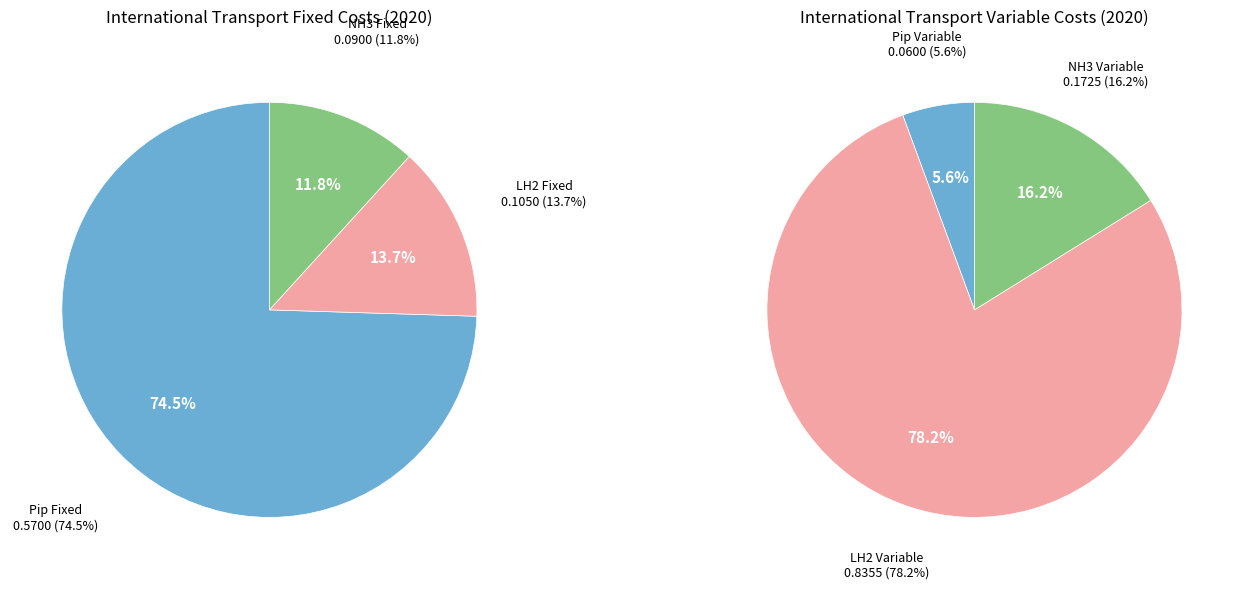

How many slices are in this pie chart?

6